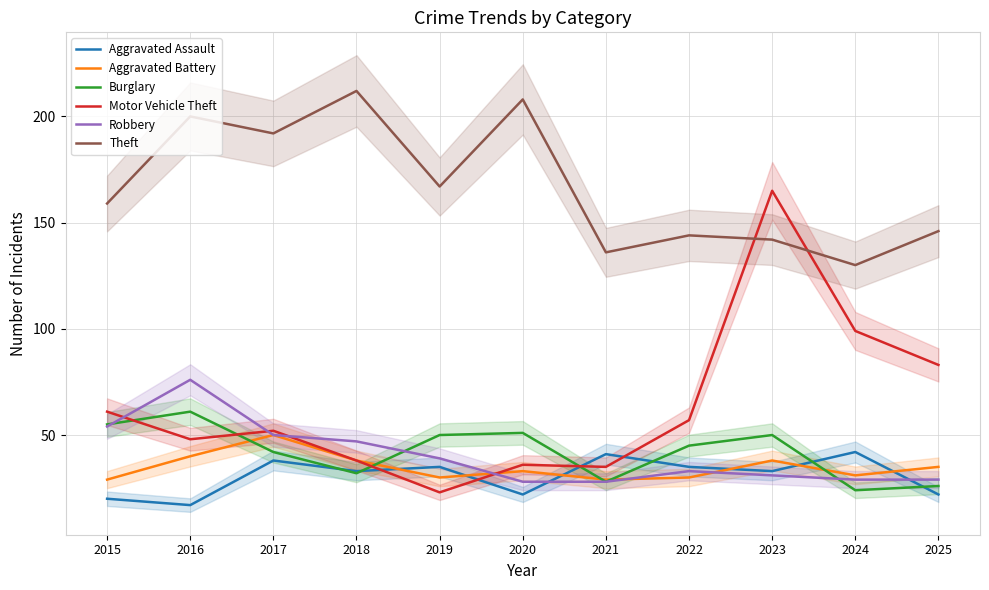

What is the maximum value shown in the chart?

212